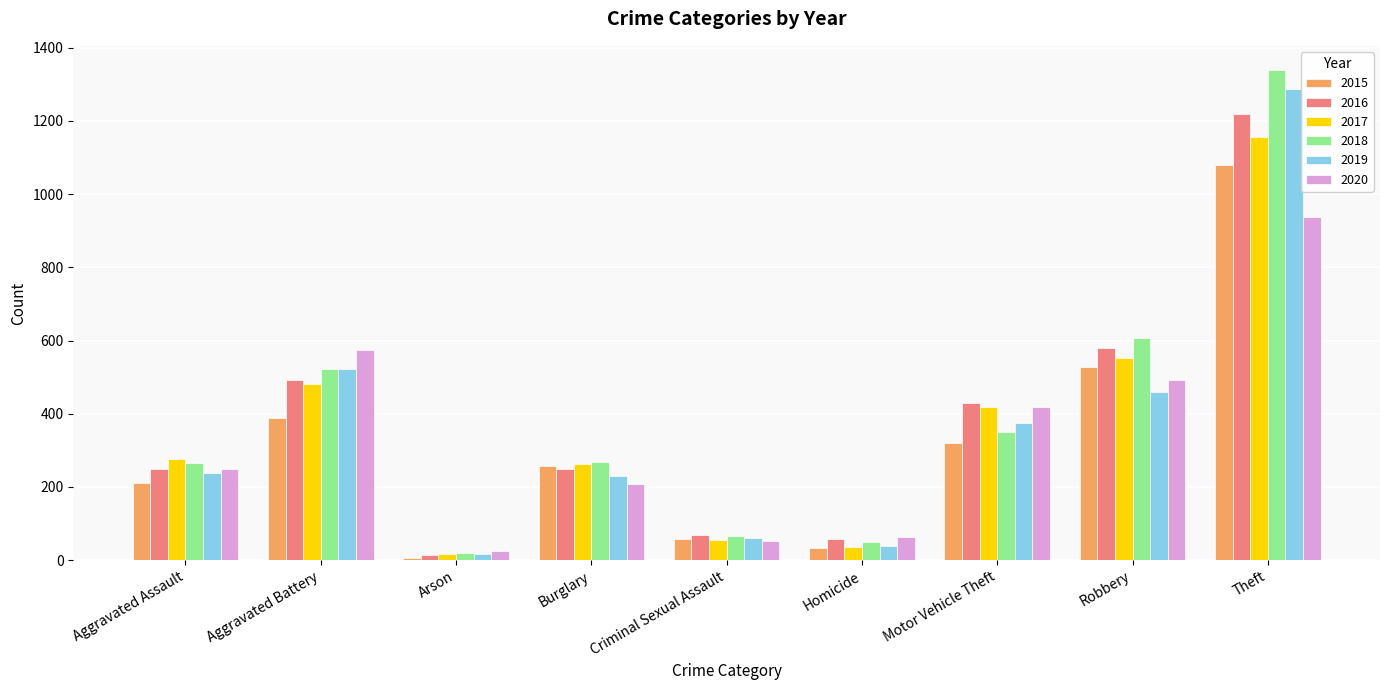

Which series has the largest range (max minus min)?

2018